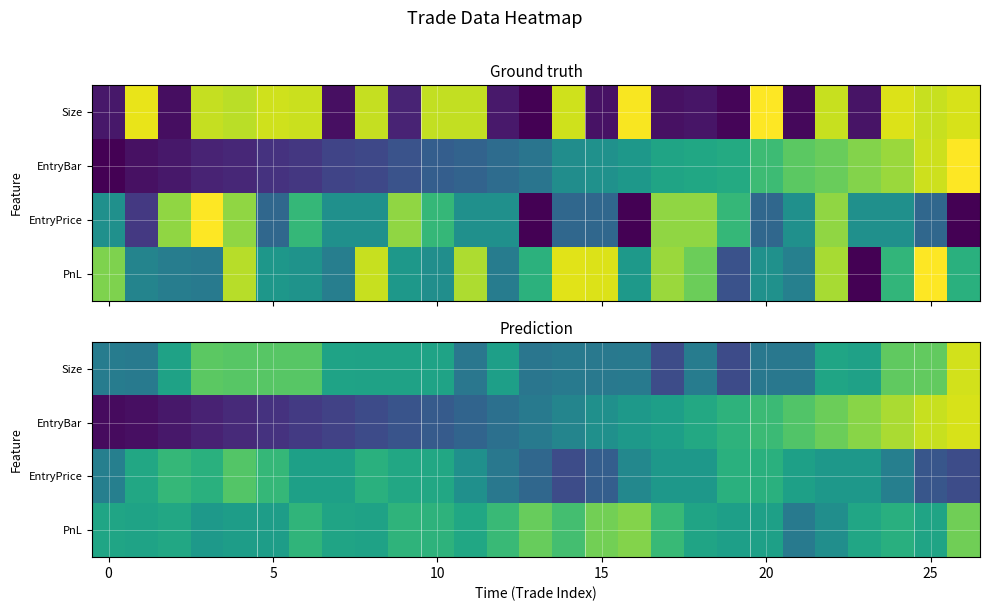

Count the number of categories in the chart.

27